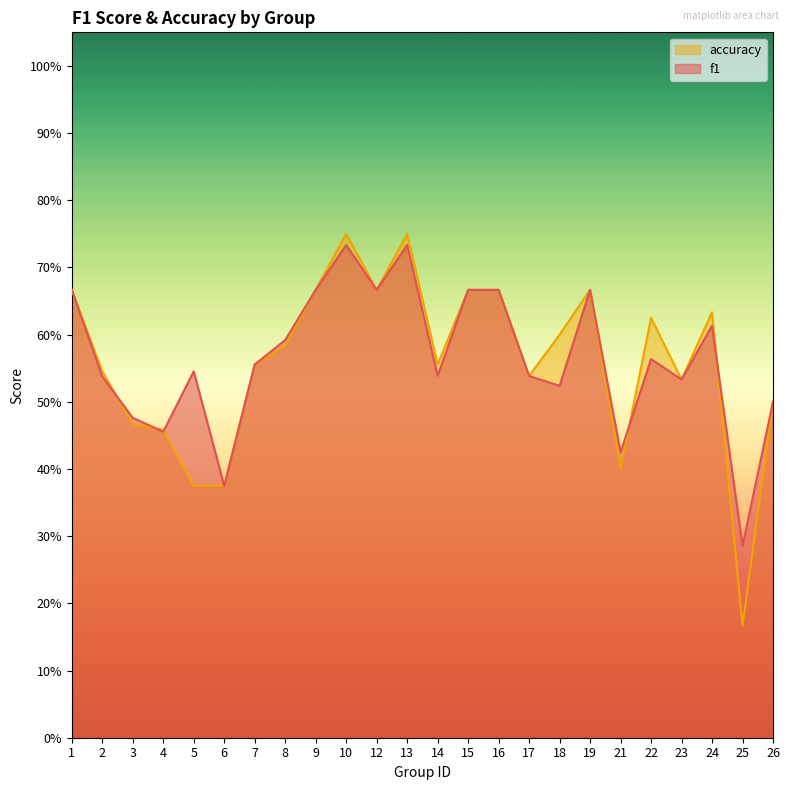

Between 25 and 26, which is larger?

26